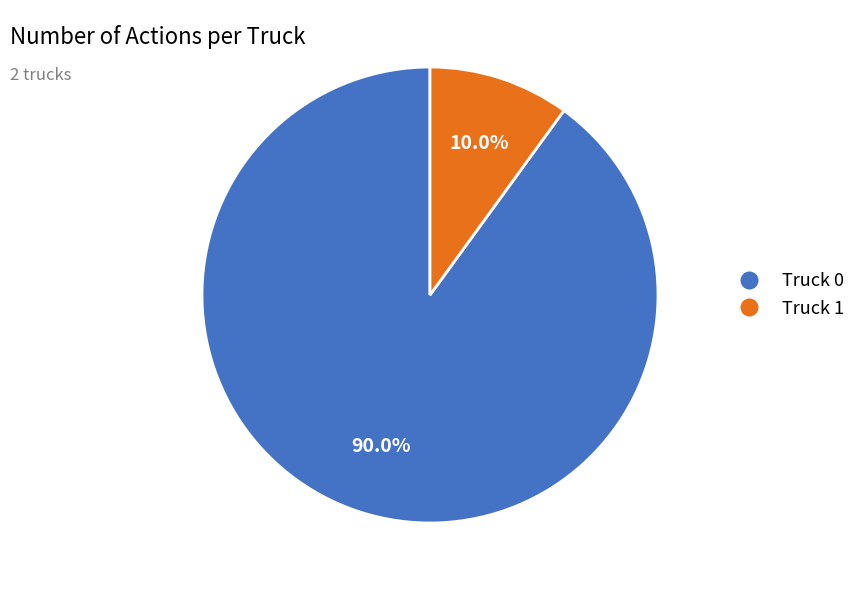

To the nearest percent, what is the average slice percentage?

50%